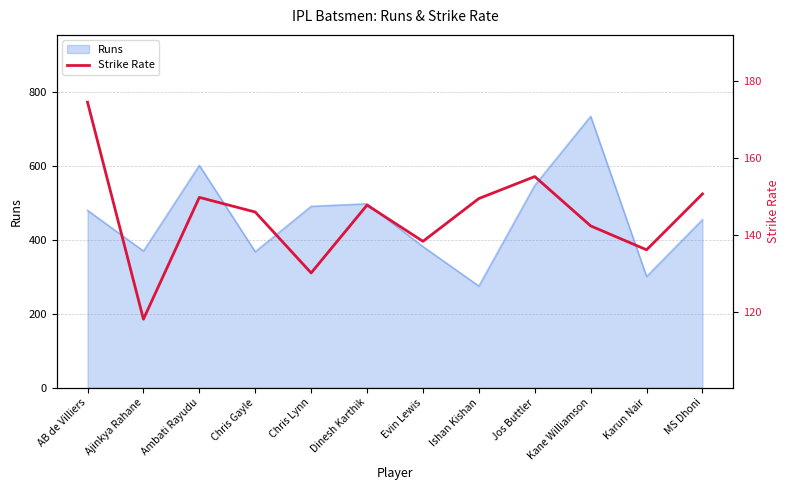

Is it true that the value at Ajinkya Rahane is 52.3?

False